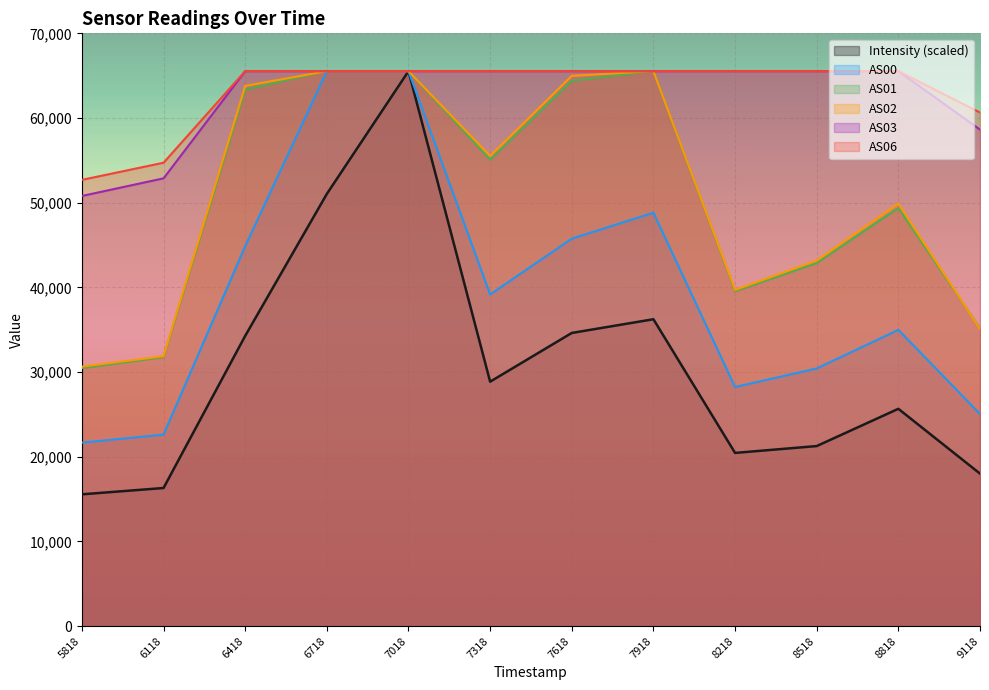

What is the value of the AS02 point at the 3rd from the left?

63789.0